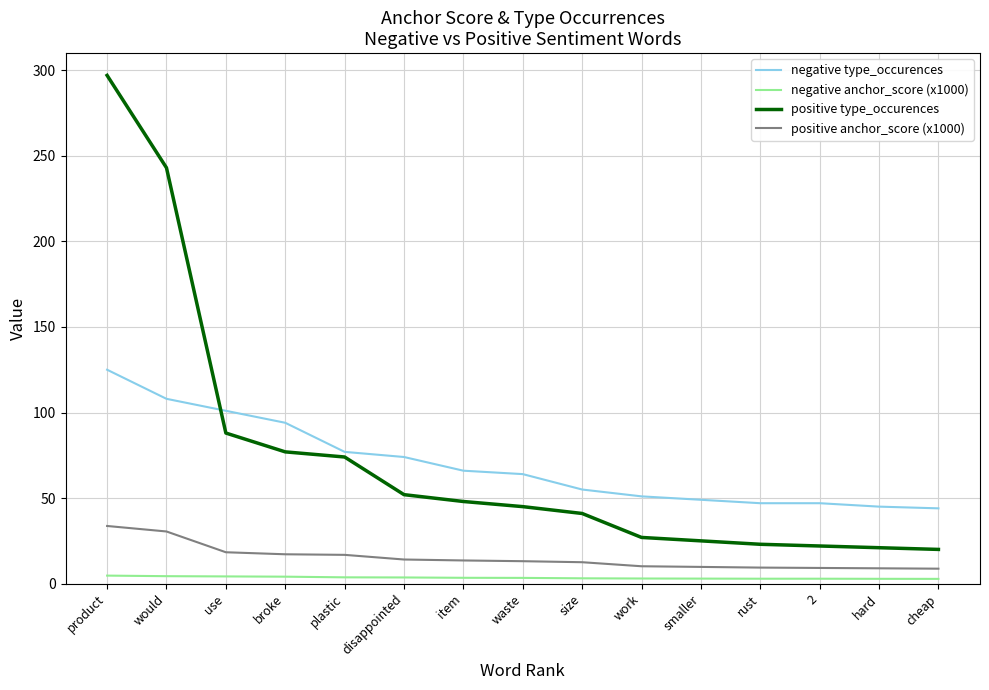

True or false: positive anchor_score (x1000) and negative anchor_score (x1000) cross at least once.

False